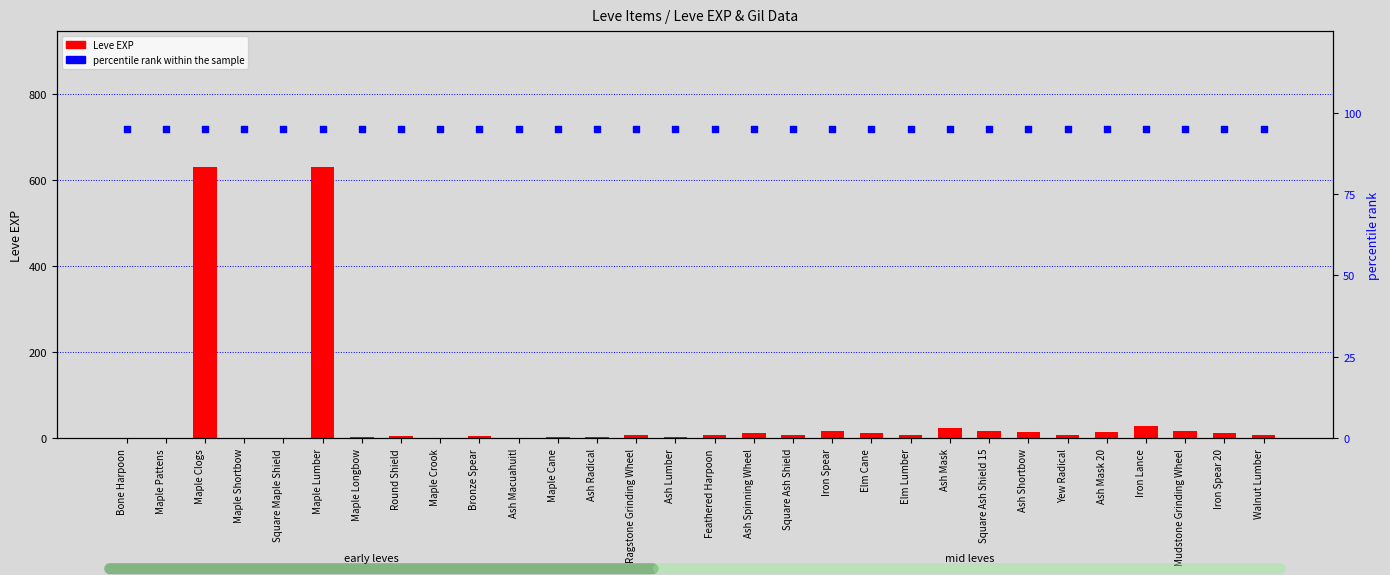

At which category is the sum across all series the highest?

Maple Clogs